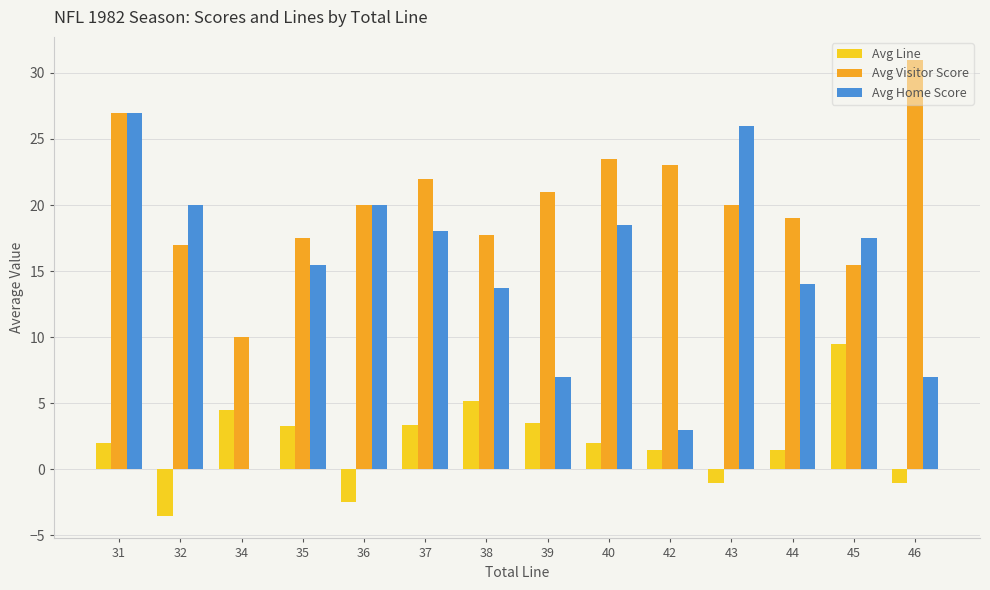

Which category has the highest value in the Avg Visitor Score series?

46